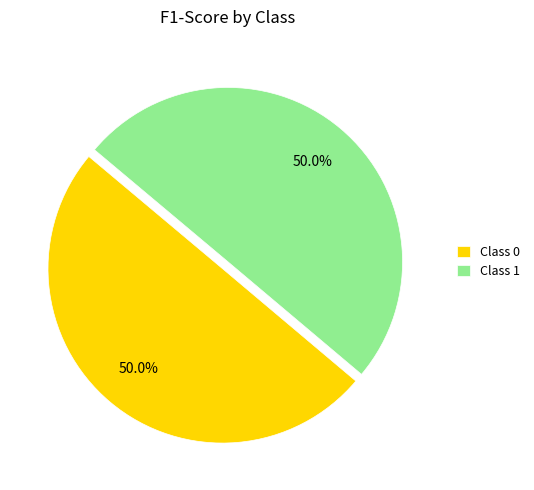

What percentage is NOT represented by Class 0?

50.0%